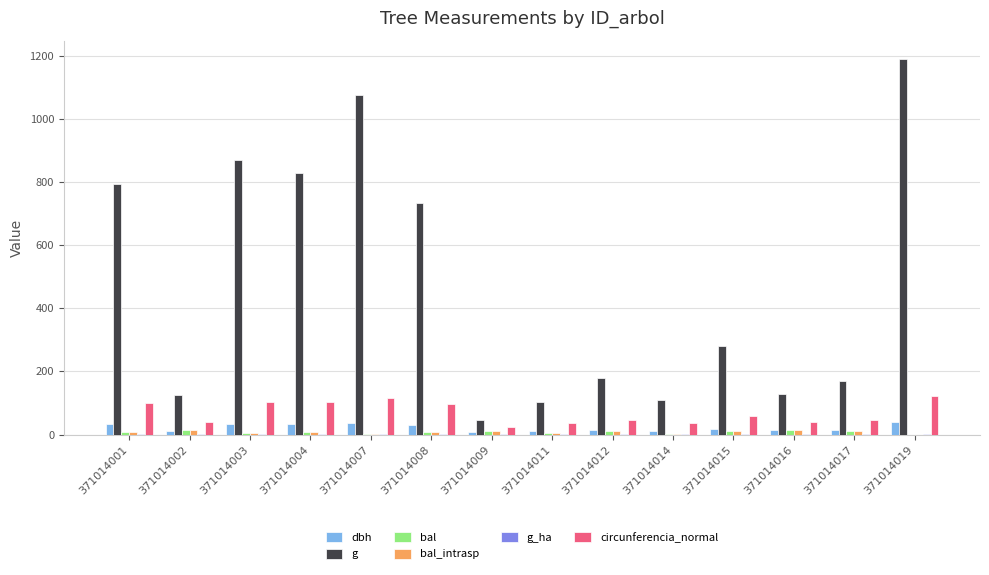

What is the sum of all circunferencia_normal values?

971.2